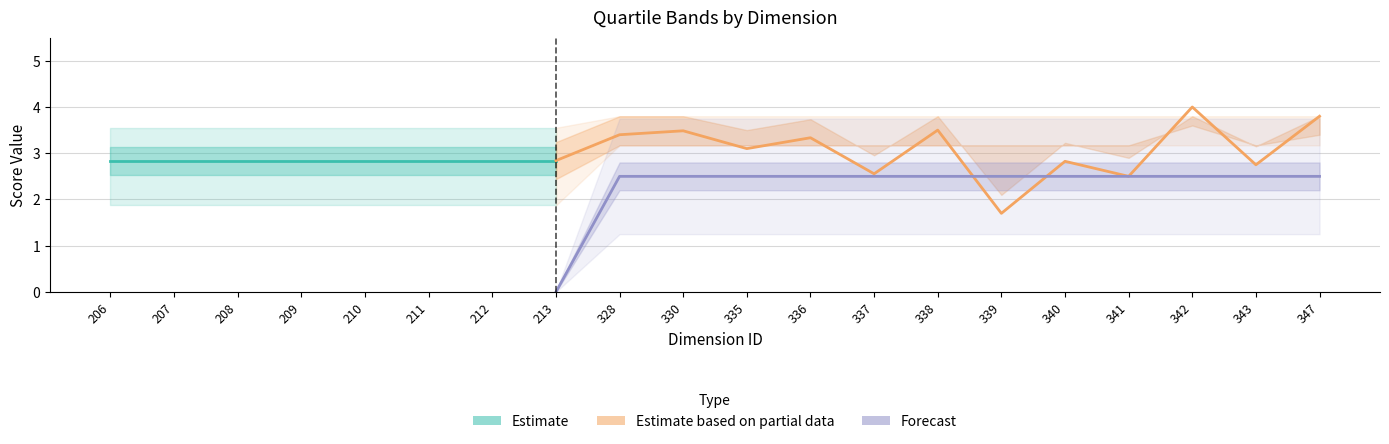

Reading left to right, transcribe all the data shown in this chart.

top_quartile: 206=3.5	207=3.5	208=3.5	209=3.5	210=3.5	211=3.5	212=3.5	213=3.5	328=3.8	330=3.8	335=3.8	336=3.8	337=3.8	338=3.8	339=3.8	340=3.8	341=3.8	342=3.8	343=3.8	347=3.8
average_quartile: 206=2.8	207=2.8	208=2.8	209=2.8	210=2.8	211=2.8	212=2.8	213=2.8	328=3.4	330=3.5	335=3.1	336=3.3	337=2.6	338=3.5	339=1.7	340=2.8	341=2.5	342=4.0	343=2.8	347=3.8
bottom_quartile: 206=1.9	207=1.9	208=1.9	209=1.9	210=1.9	211=1.9	212=1.9	213=1.9	328=3.2	330=3.2	335=3.2	336=3.2	337=3.2	338=3.2	339=3.2	340=3.2	341=3.2	342=3.2	343=3.2	347=3.2
user_top_quartile: 206=0.0	207=0.0	208=0.0	209=0.0	210=0.0	211=0.0	212=0.0	213=0.0	328=3.8	330=3.8	335=3.8	336=3.8	337=3.8	338=3.8	339=3.8	340=3.8	341=3.8	342=3.8	343=3.8	347=3.8
user_average_quartile: 206=0.0	207=0.0	208=0.0	209=0.0	210=0.0	211=0.0	212=0.0	213=0.0	328=2.5	330=2.5	335=2.5	336=2.5	337=2.5	338=2.5	339=2.5	340=2.5	341=2.5	342=2.5	343=2.5	347=2.5
user_bottom_quartile: 206=0.0	207=0.0	208=0.0	209=0.0	210=0.0	211=0.0	212=0.0	213=0.0	328=1.2	330=1.2	335=1.2	336=1.2	337=1.2	338=1.2	339=1.2	340=1.2	341=1.2	342=1.2	343=1.2	347=1.2